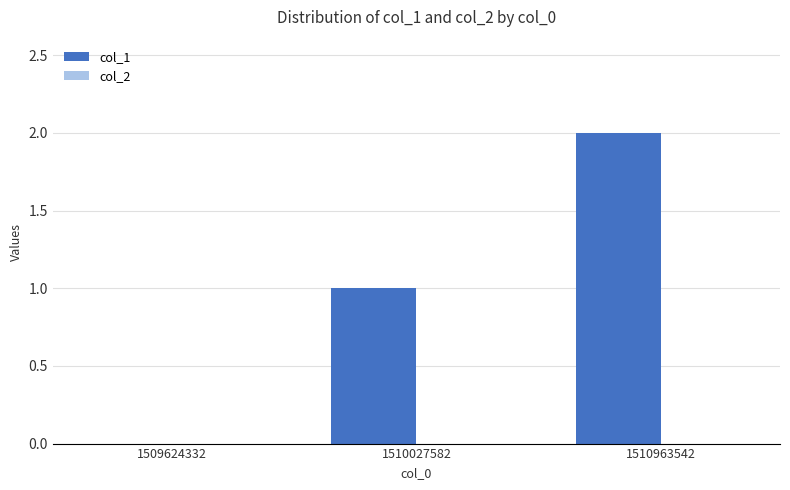

Between 1510963542 and 1510027582, which is larger?

1510963542